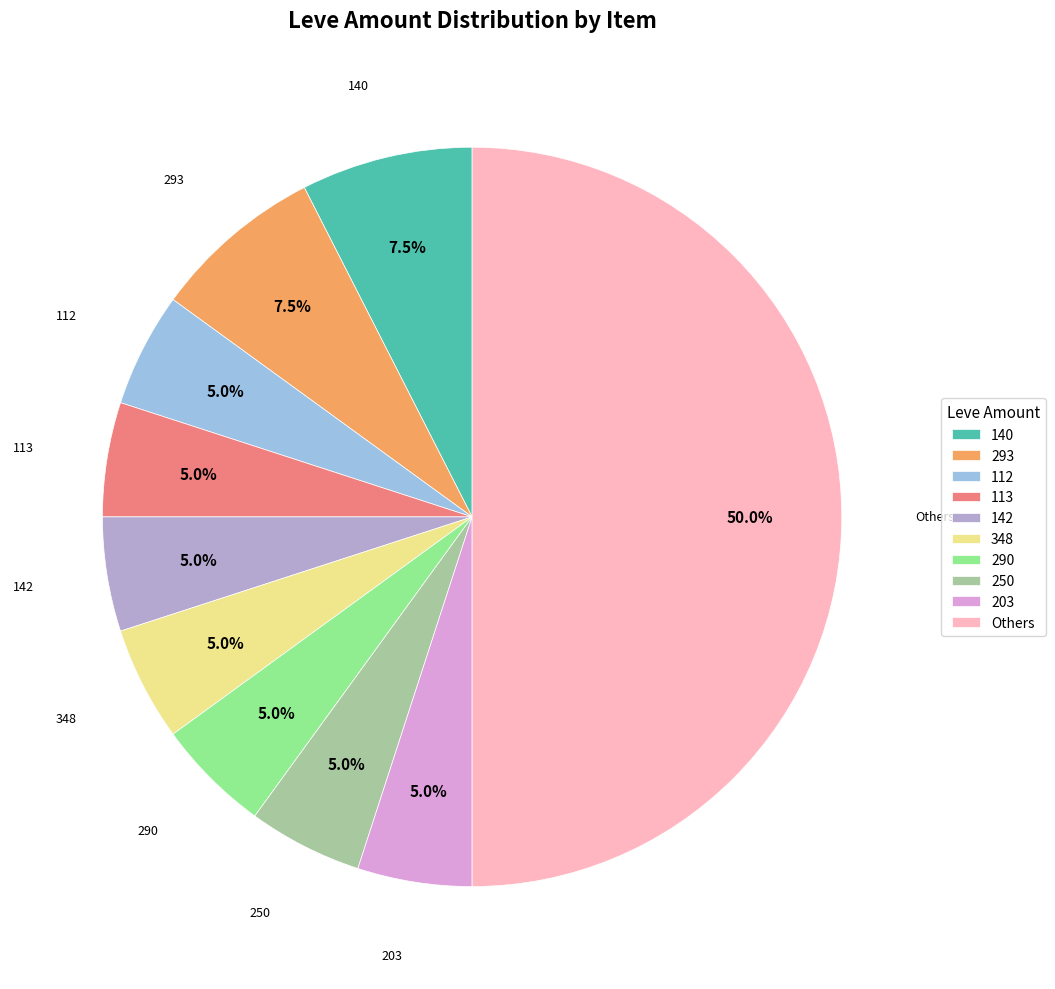

Is 113 the majority of the pie?

No